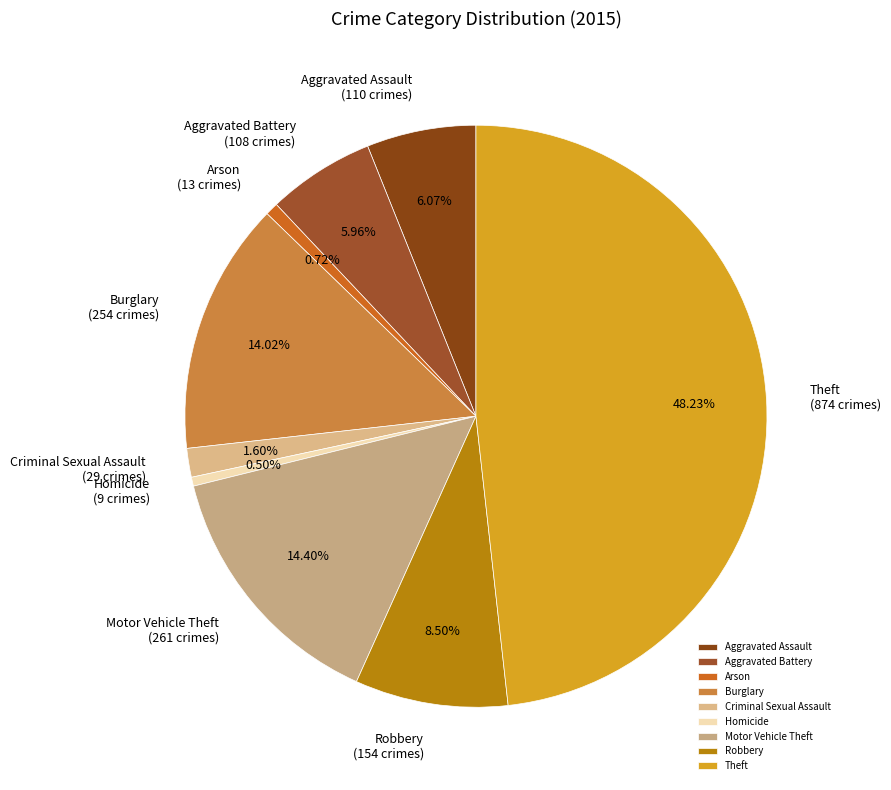

Does Aggravated Assault account for over 50% of the chart?

No